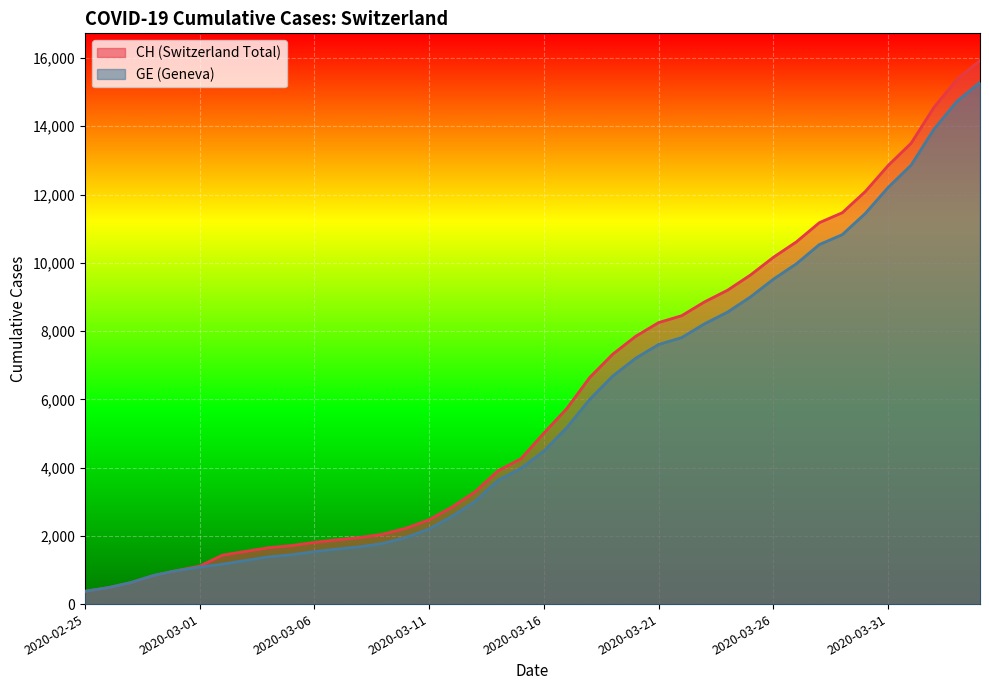

Reading left to right, extract all data points from this chart.

CH: 2020-02-25=375	2020-02-26=479	2020-02-27=630	2020-02-28=840	2020-02-29=981	2020-03-01=1113	2020-03-02=1436	2020-03-03=1544	2020-03-04=1652	2020-03-05=1715	2020-03-06=1809	2020-03-07=1885	2020-03-08=1952	2020-03-09=2051	2020-03-10=2226	2020-03-11=2472	2020-03-12=2845	2020-03-13=3291	2020-03-14=3908	2020-03-15=4259	2020-03-16=5012	2020-03-17=5731	2020-03-18=6644	2020-03-19=7323	2020-03-20=7847	2020-03-21=8249	2020-03-22=8449	2020-03-23=8855	2020-03-24=9196	2020-03-25=9642	2020-03-26=10162	2020-03-27=10613	2020-03-28=11175	2020-03-29=11467	2020-03-30=12086	2020-03-31=12852	2020-04-01=13505	2020-04-02=14561	2020-04-03=15375	2020-04-04=15926
GE: 2020-02-25=375	2020-02-26=479	2020-02-27=630	2020-02-28=840	2020-02-29=981	2020-03-01=1083	2020-03-02=1171	2020-03-03=1278	2020-03-04=1384	2020-03-05=1447	2020-03-06=1538	2020-03-07=1614	2020-03-08=1681	2020-03-09=1780	2020-03-10=1955	2020-03-11=2201	2020-03-12=2574	2020-03-13=3010	2020-03-14=3627	2020-03-15=3978	2020-03-16=4485	2020-03-17=5174	2020-03-18=6002	2020-03-19=6681	2020-03-20=7205	2020-03-21=7607	2020-03-22=7807	2020-03-23=8213	2020-03-24=8554	2020-03-25=9000	2020-03-26=9520	2020-03-27=9971	2020-03-28=10533	2020-03-29=10825	2020-03-30=11444	2020-03-31=12210	2020-04-01=12863	2020-04-02=13919	2020-04-03=14733	2020-04-04=15284